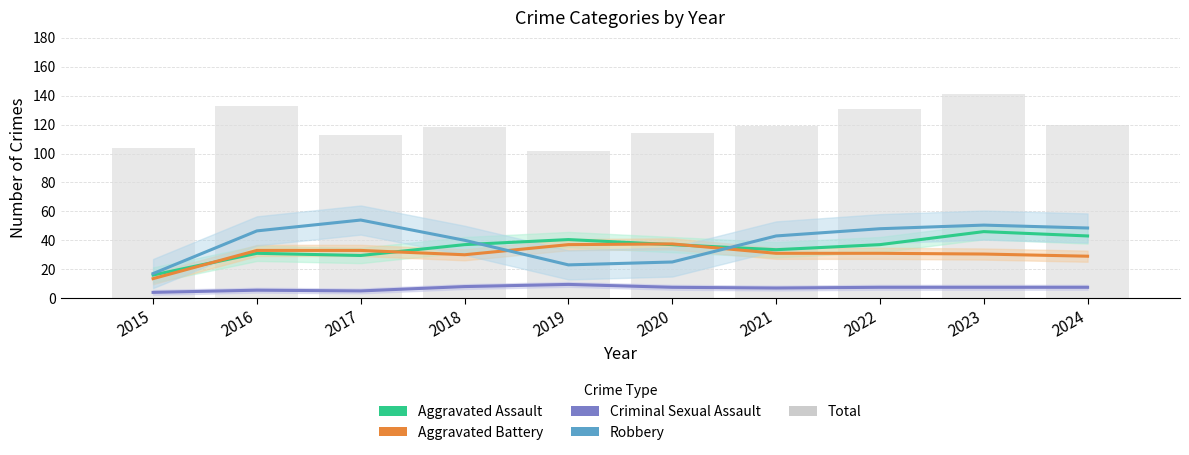

What is the total value across all series at 2020?

221.0